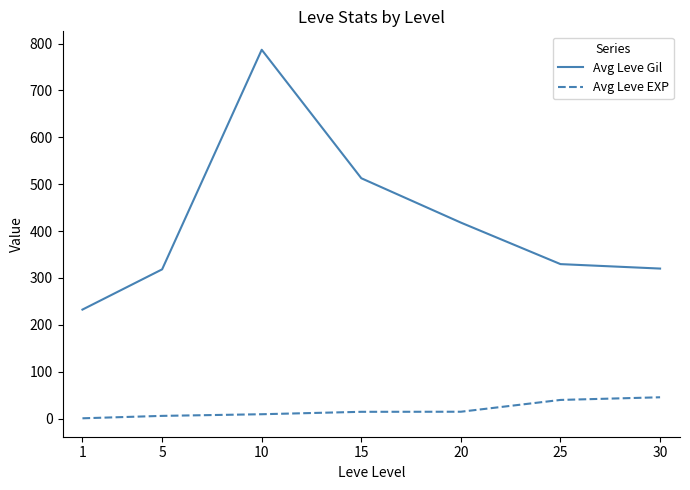

What is the spread (max minus min) of values at 25?

289.7